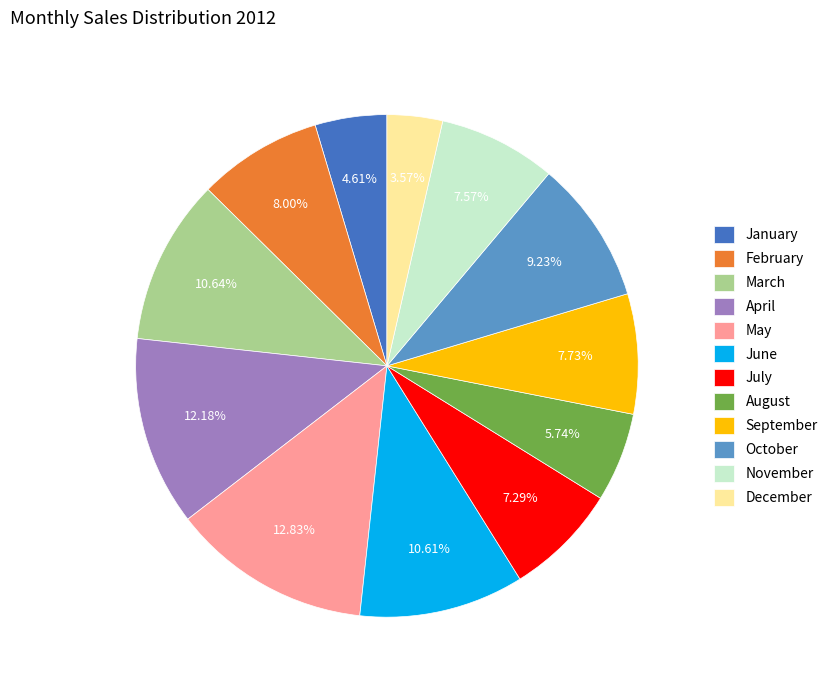

To the nearest percent, what is the difference between the largest and smallest slice percentages?

9%